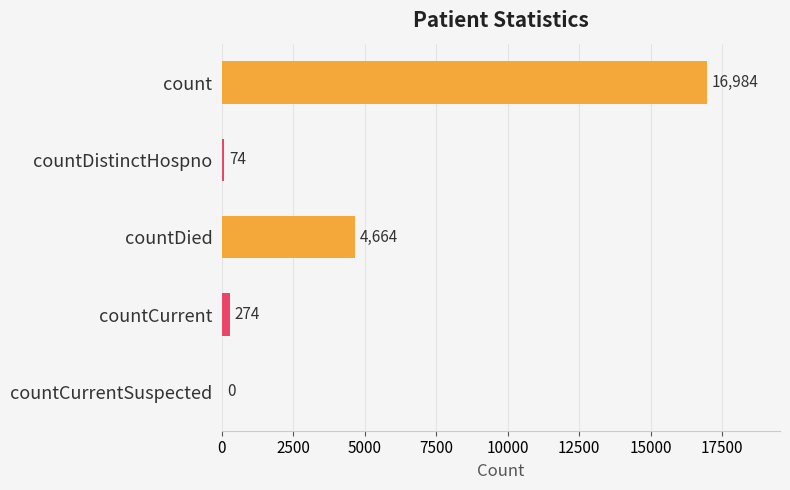

Between countCurrentSuspected and countCurrent, which is larger?

countCurrent